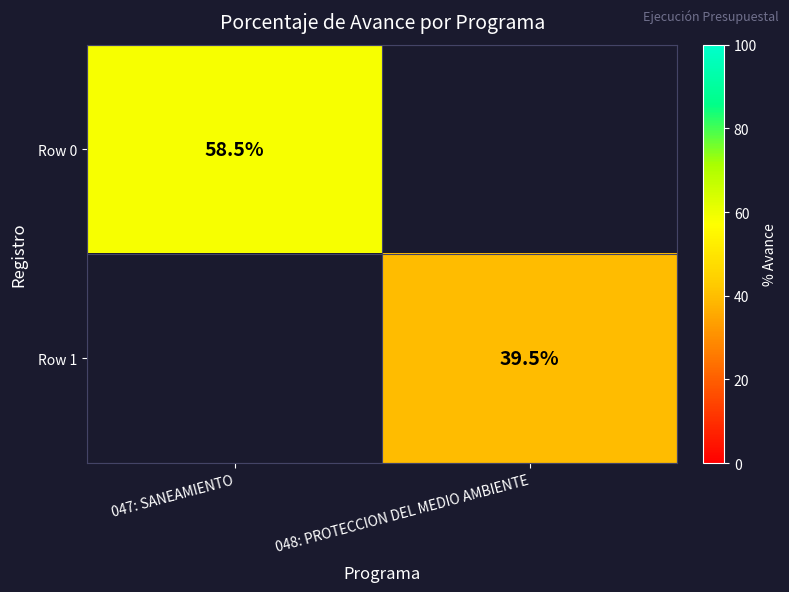

What is the smallest value displayed?

39.5